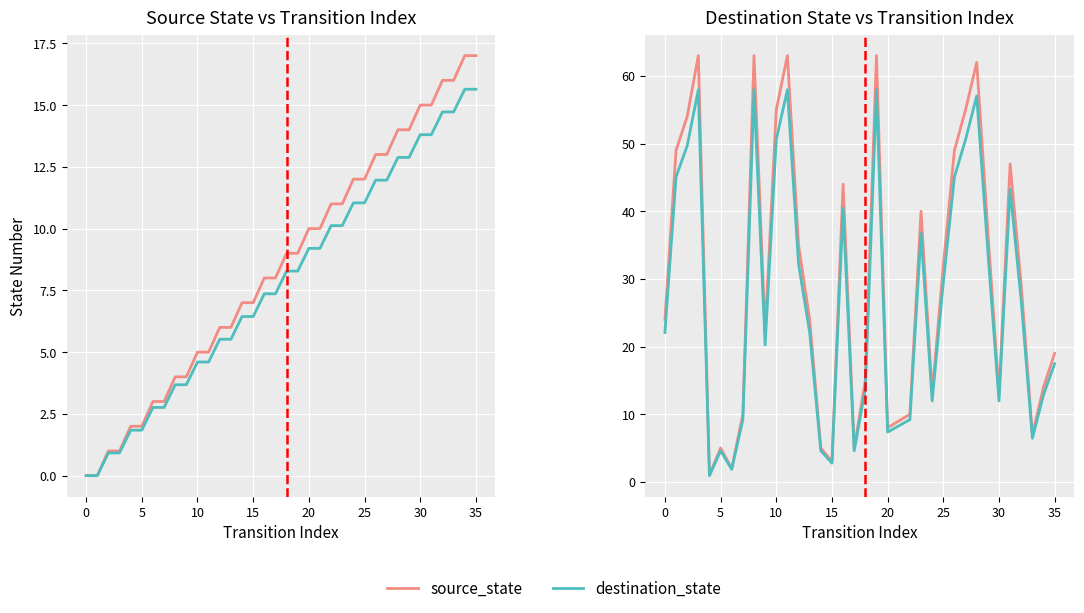

True or false: destination_state and source_state cross at least once.

False